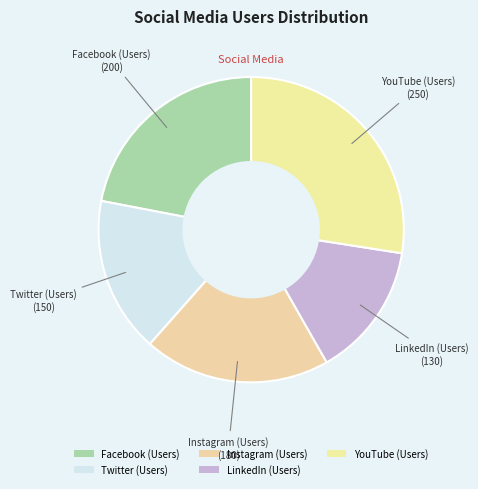

Which category has the biggest portion of the pie?

YouTube (Users)